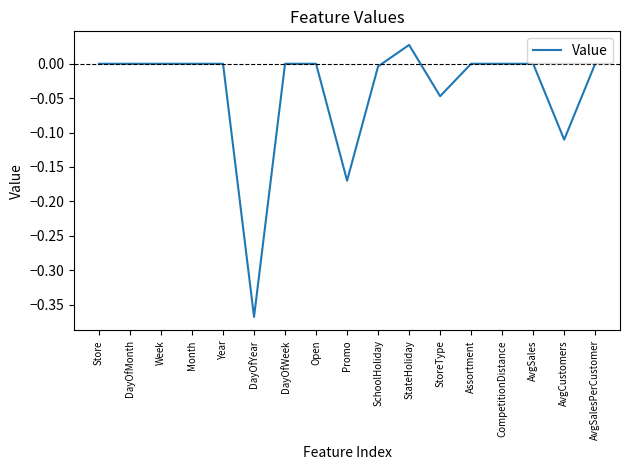

What is the change in value from Promo to AvgCustomers?

+0.1